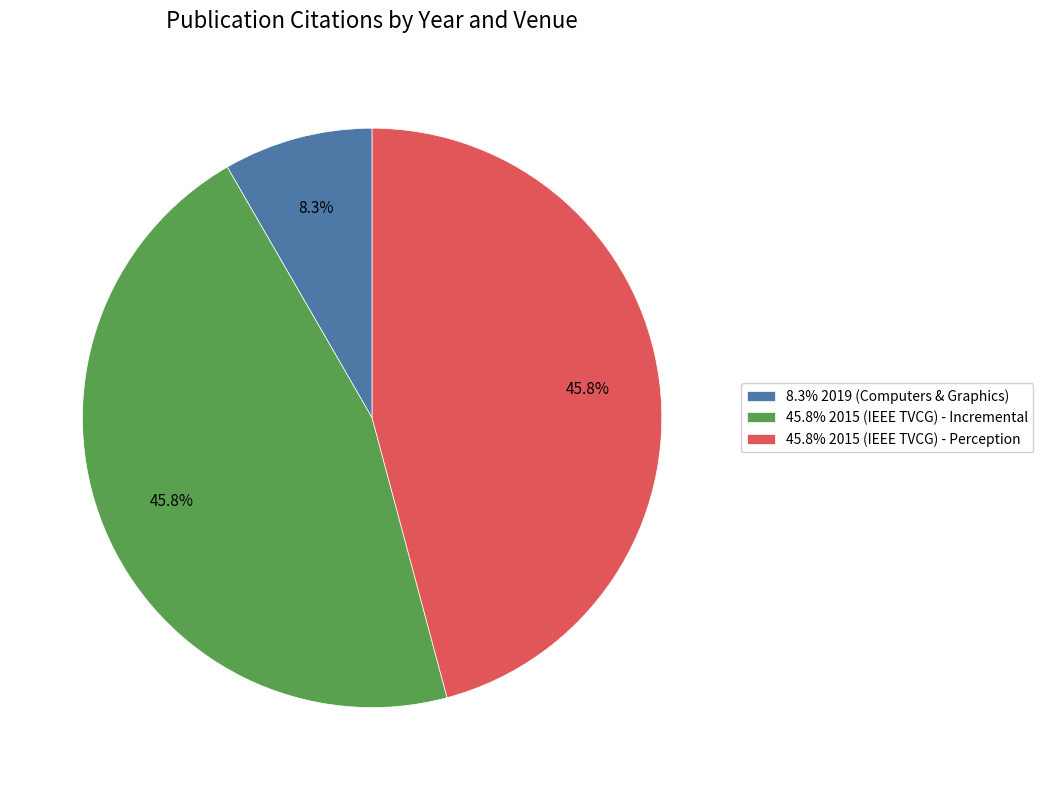

Is 8.3% 2019 (Computers & Graphics) the majority of the pie?

No